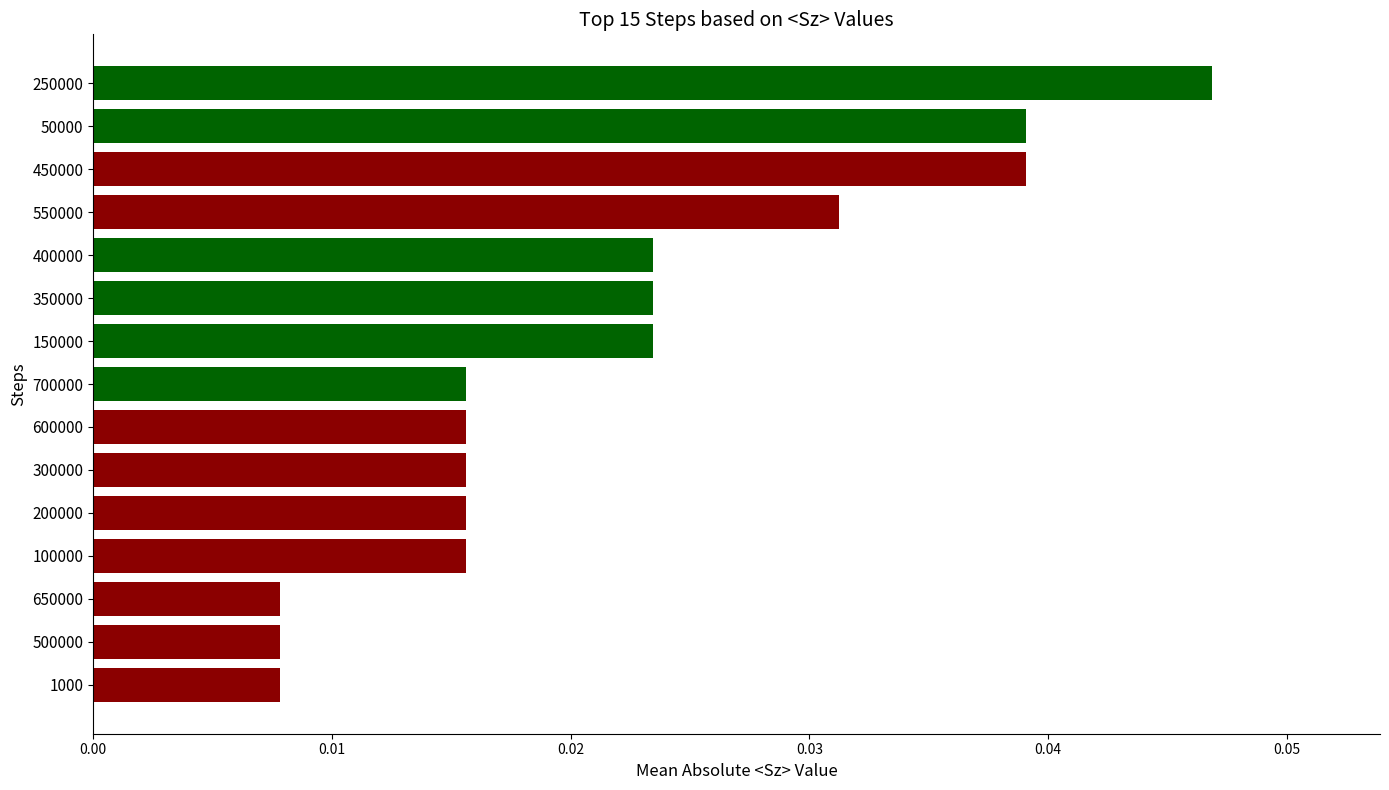

Which has a higher value, 50000 or 150000?

50000